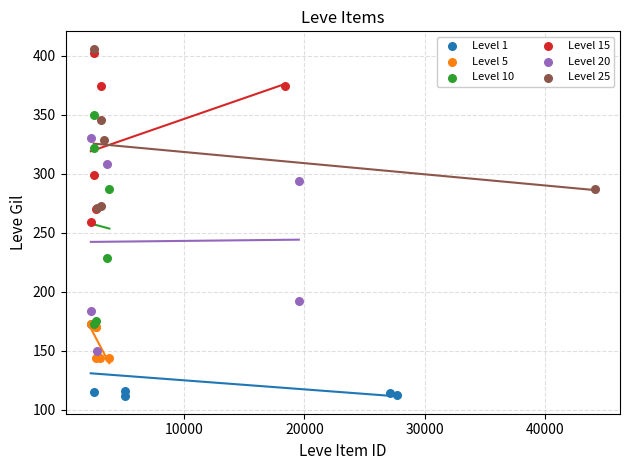

Which series contains the lowest Y value?

Level 1